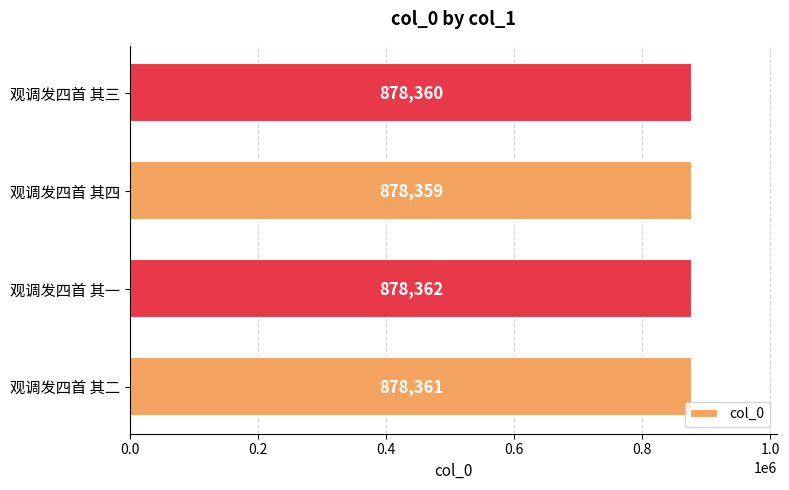

What is the difference between the maximum and minimum values?

3